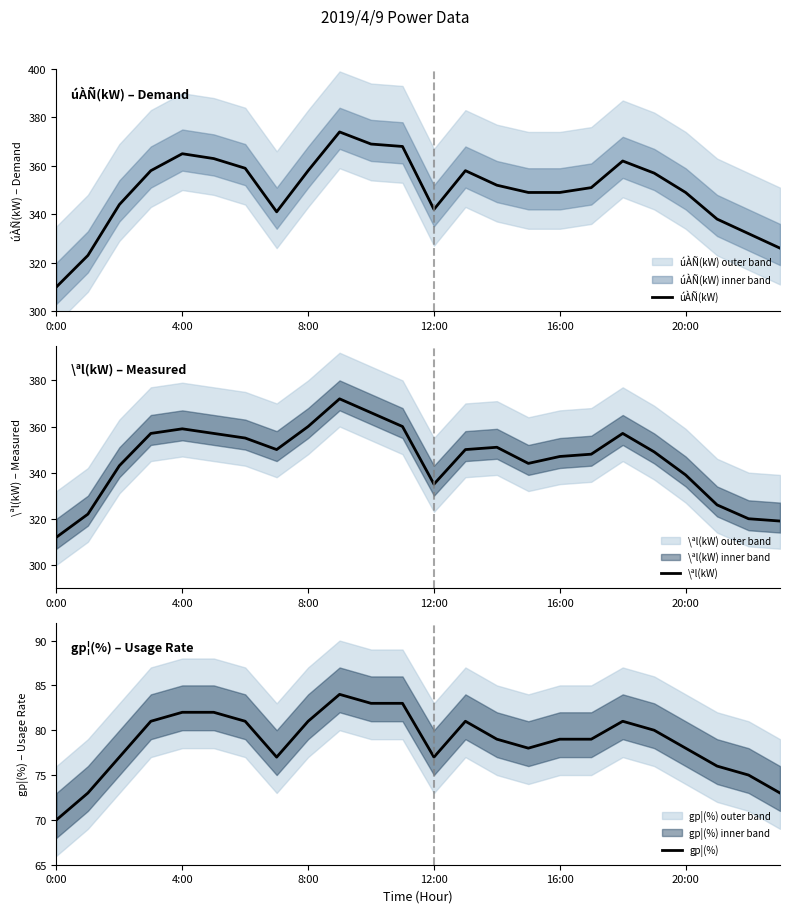

Which series has the largest total across all categories?

úÀÑ(kW)